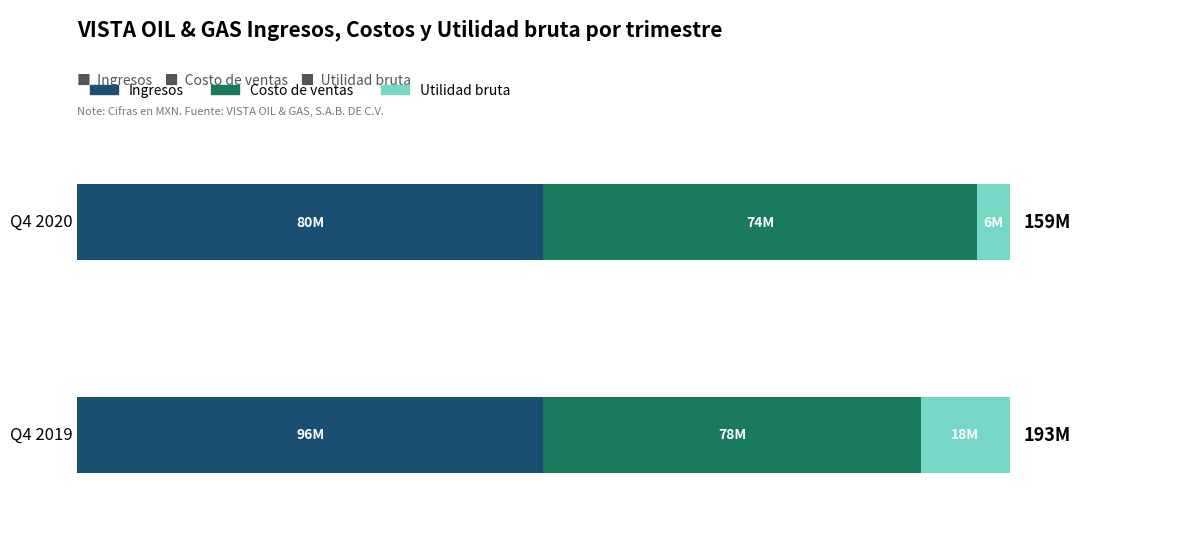

How many values in the 2019-10-01_2019-12-31 series exceed 13248000?

3